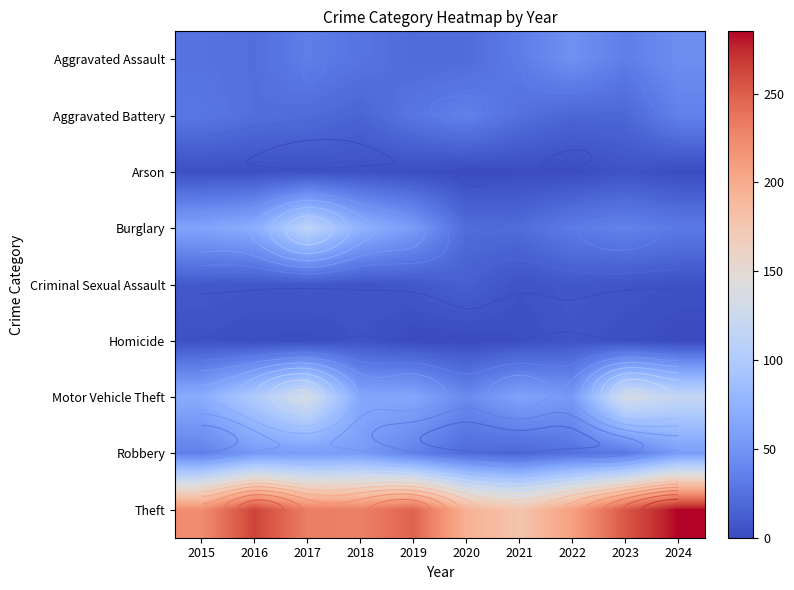

Rank the categories by Aggravated Battery value from highest to lowest.

2020, 2024, 2015, 2019, 2021, 2016, 2017, 2023, 2022, 2018